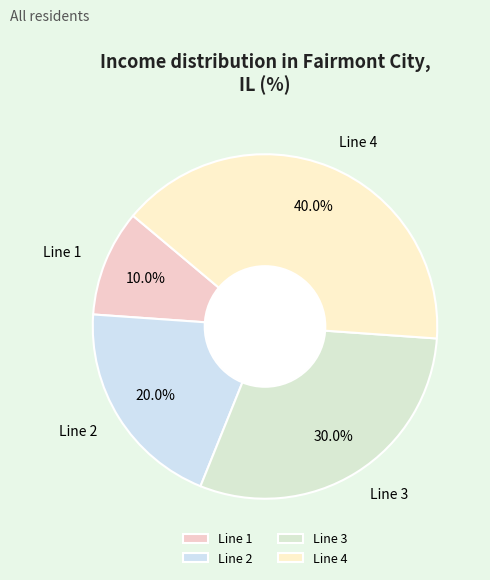

Is it true that Line 2 is 20% of the pie?

True